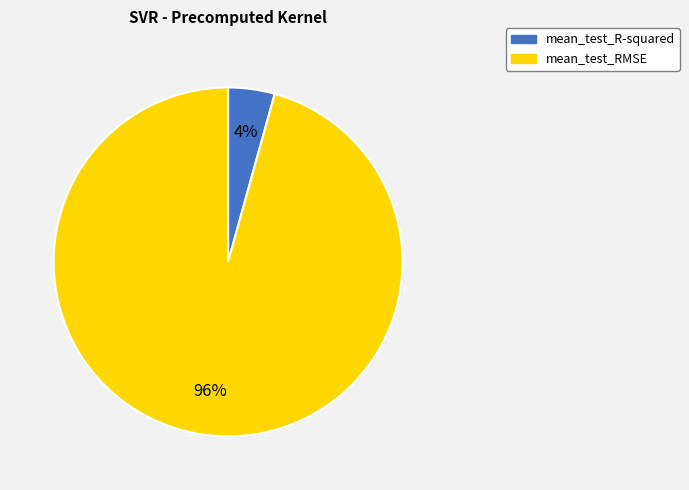

Count the number of slices in the pie.

2